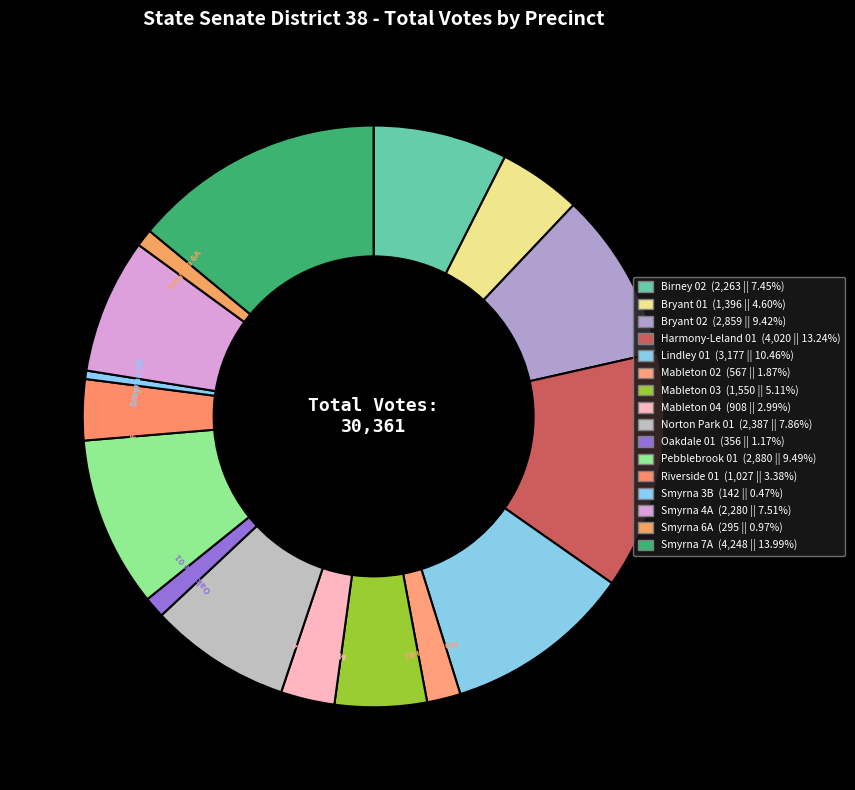

Count the number of slices in the pie.

16